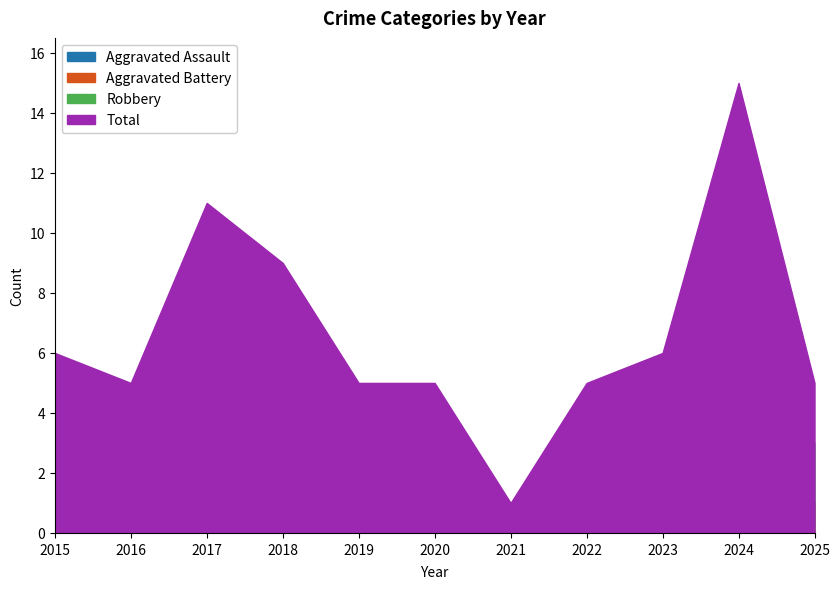

What is the sum of the Aggravated Battery values at 2019 and 2023?

1